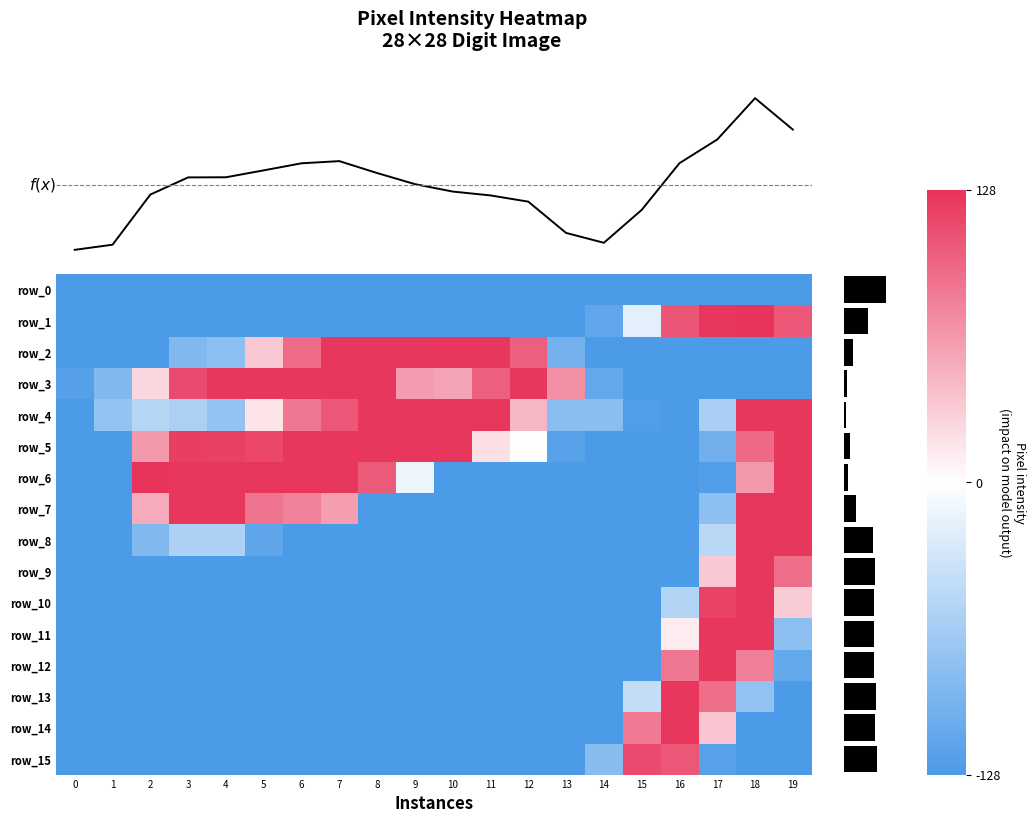

The row_14 series shows -128 at 14. True or false?

True